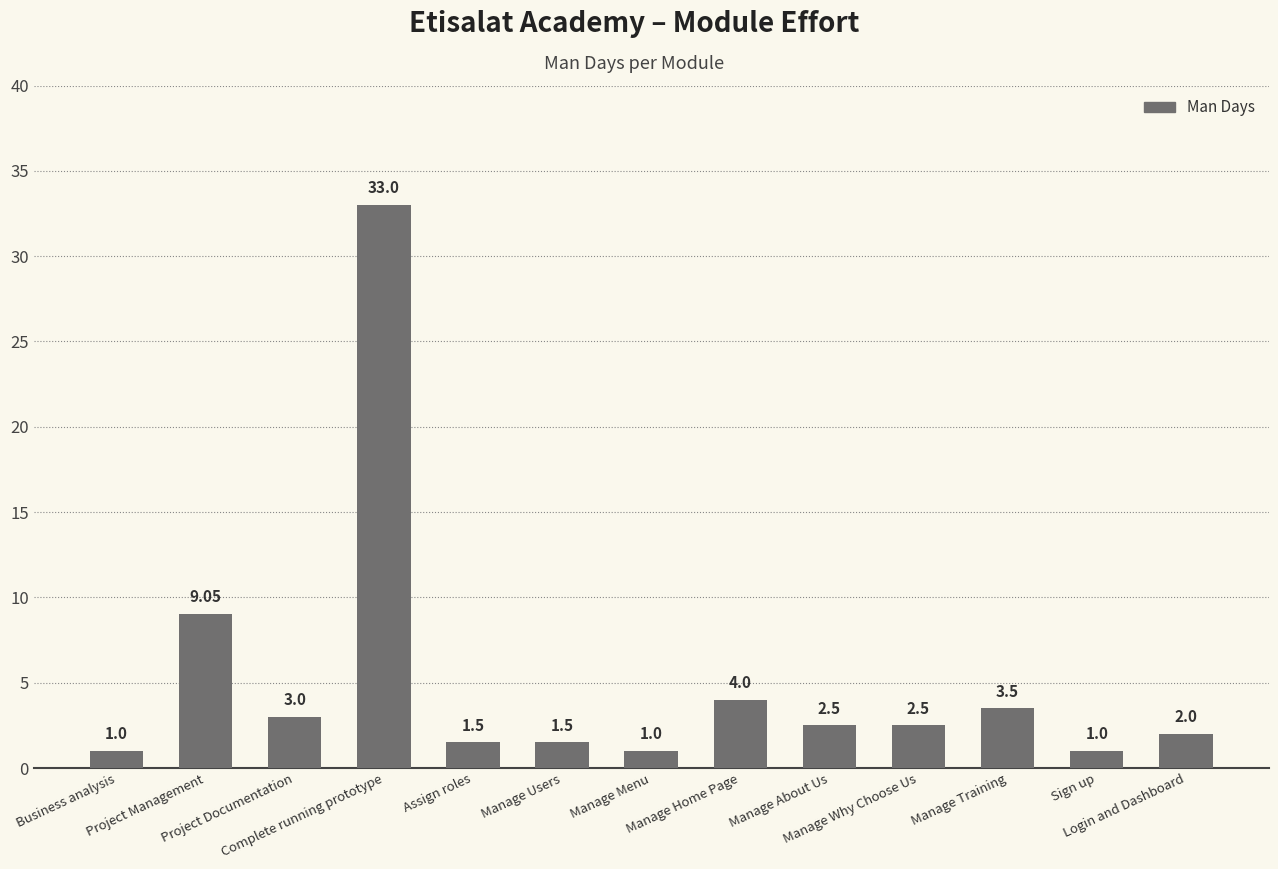

Count the number of data series in this chart.

1